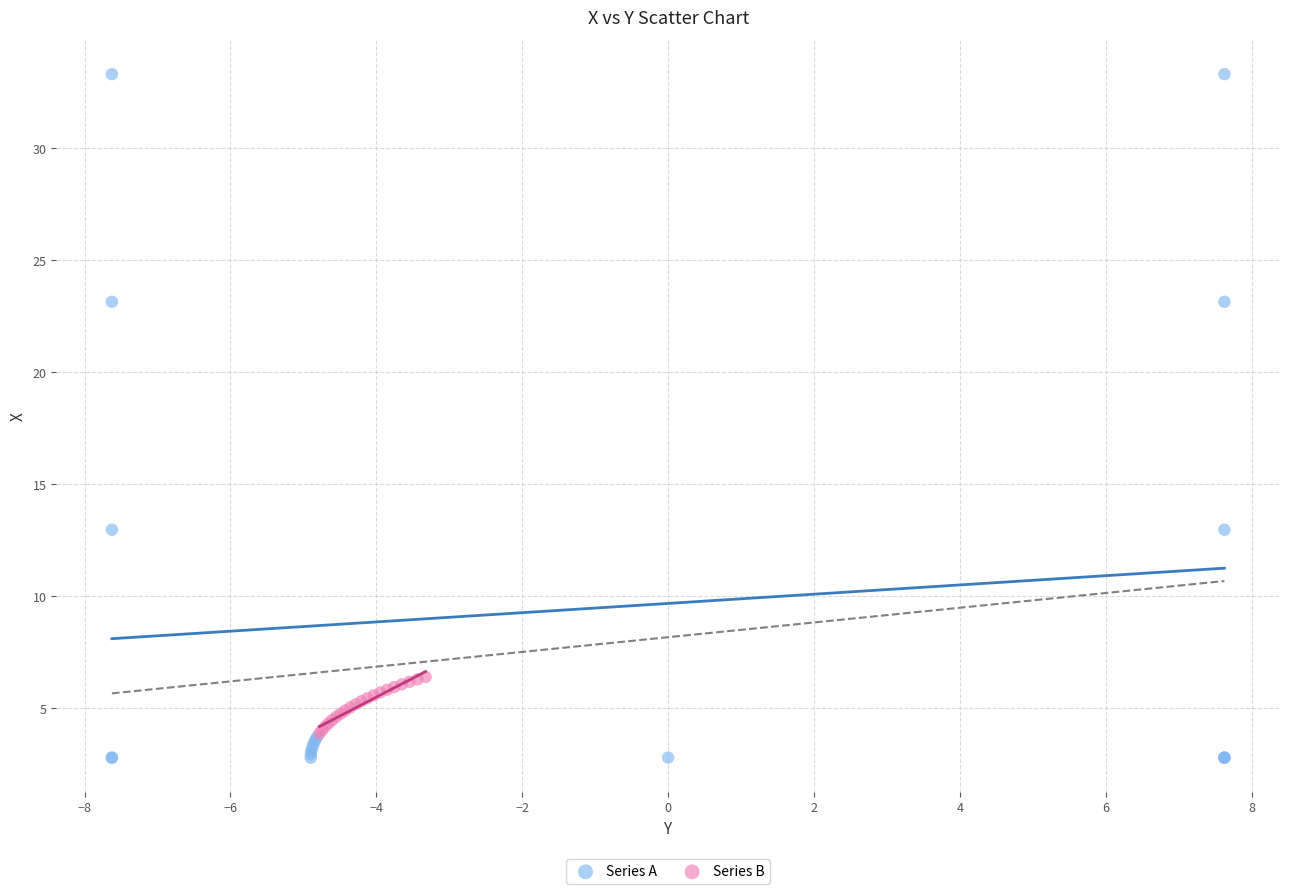

Which series has the widest spread of Y values?

Series A